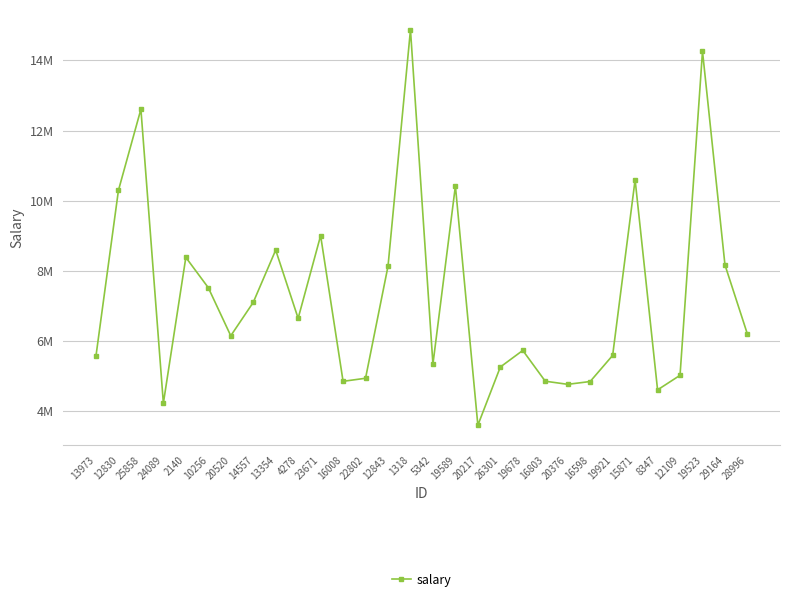

How many interior local valleys (lower than both neighbors) does the data have?

8